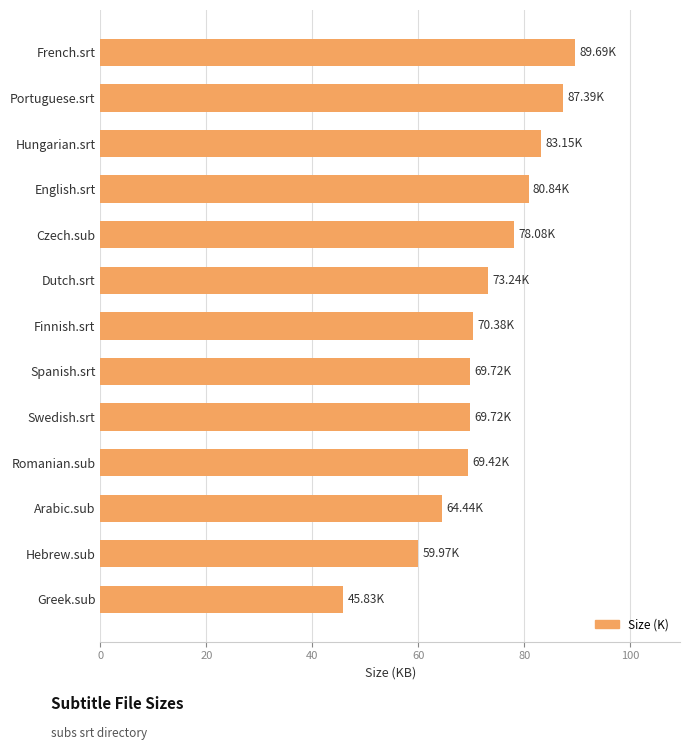

How many series are shown in this chart?

1